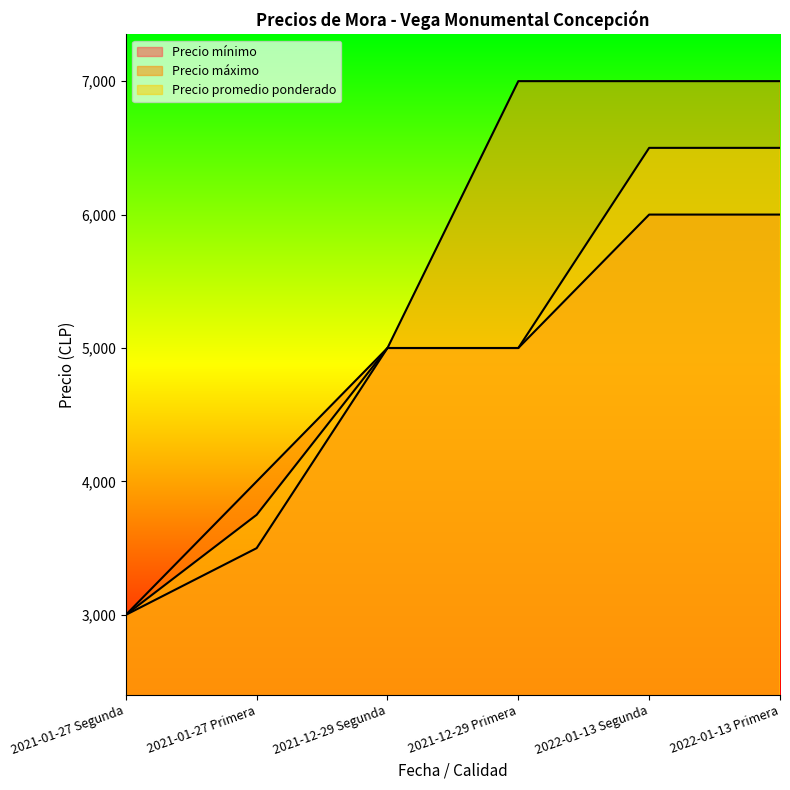

True or false: Precio mínimo and Precio promedio ponderado intersect in this chart.

False